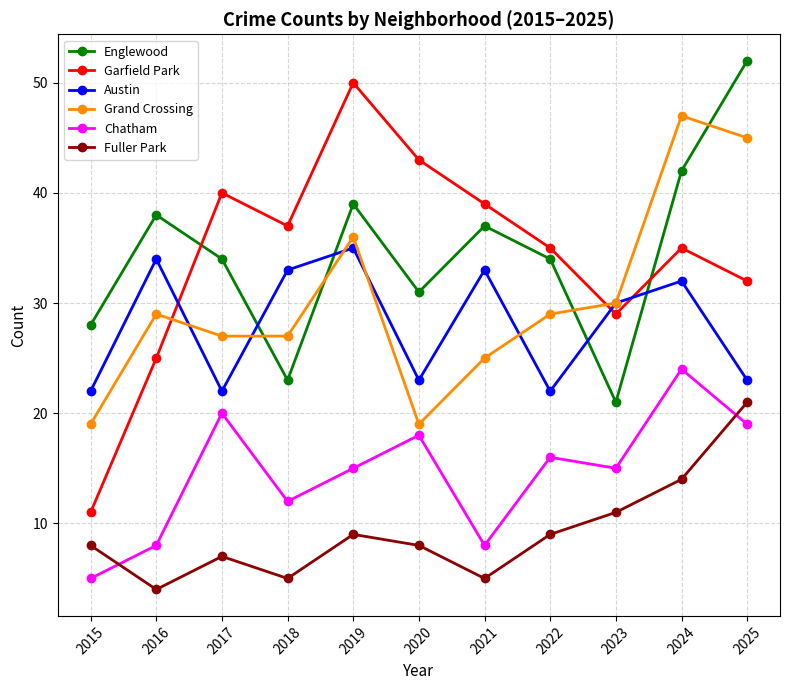

What are all the series names shown in the legend?

Englewood, Garfield Park, Austin, Grand Crossing, Chatham, Fuller Park